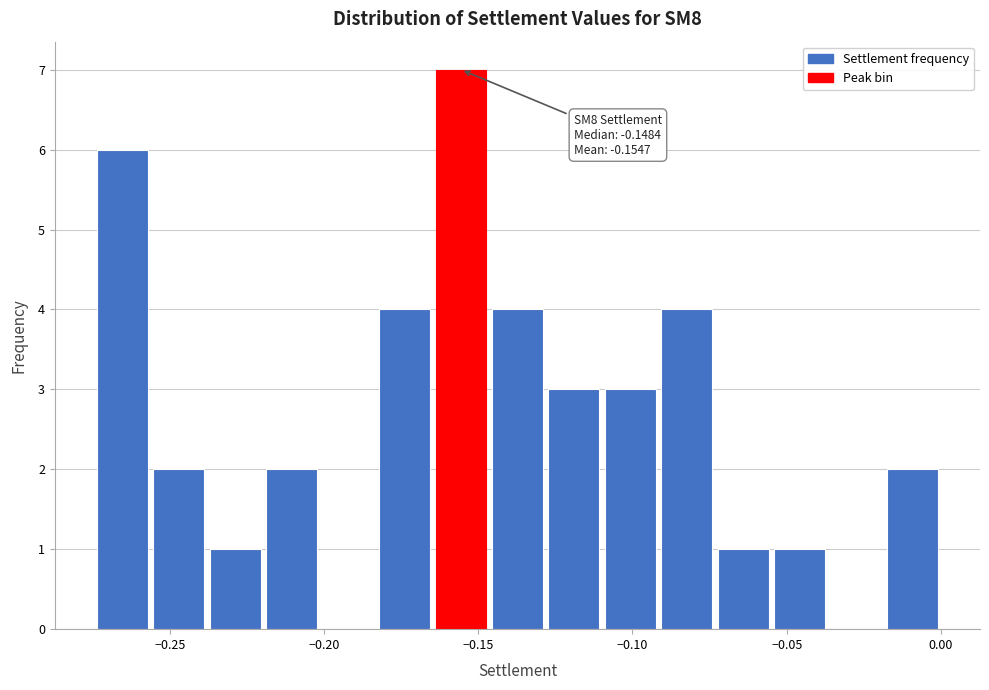

Read against the x-axis, roughly where is the centre of the tallest bar?

-0.155